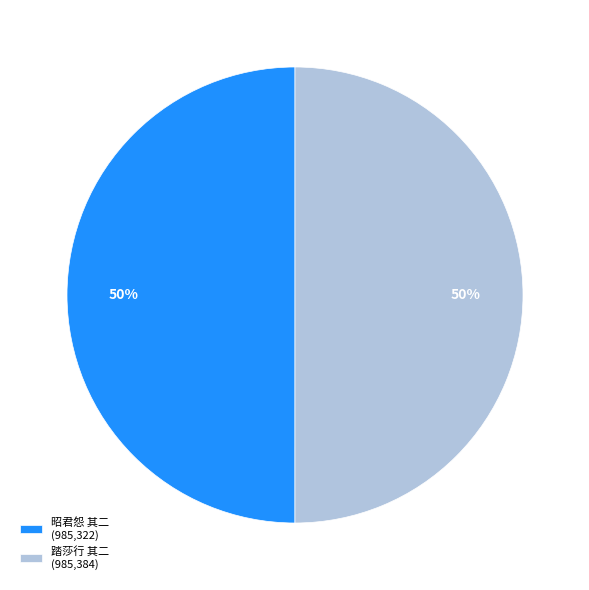

To the nearest percent, what is the combined percentage of 踏莎行 其二 (985,384) and 昭君怨 其二 (985,322)?

100%